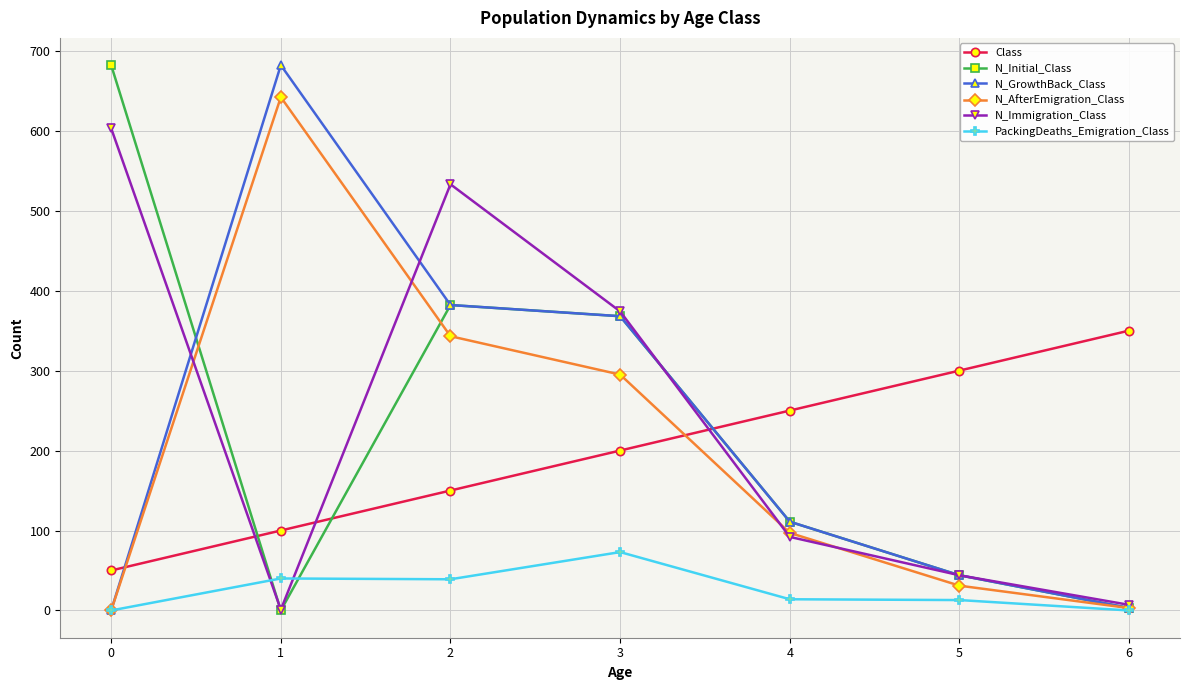

Is this an area chart (filled region under the line)?

No